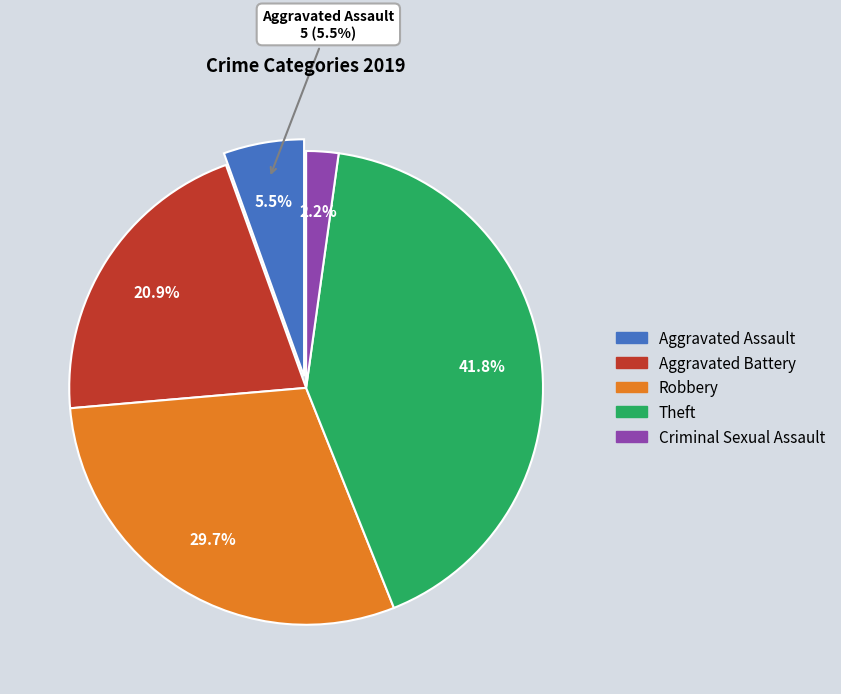

Which category has the biggest portion of the pie?

Theft